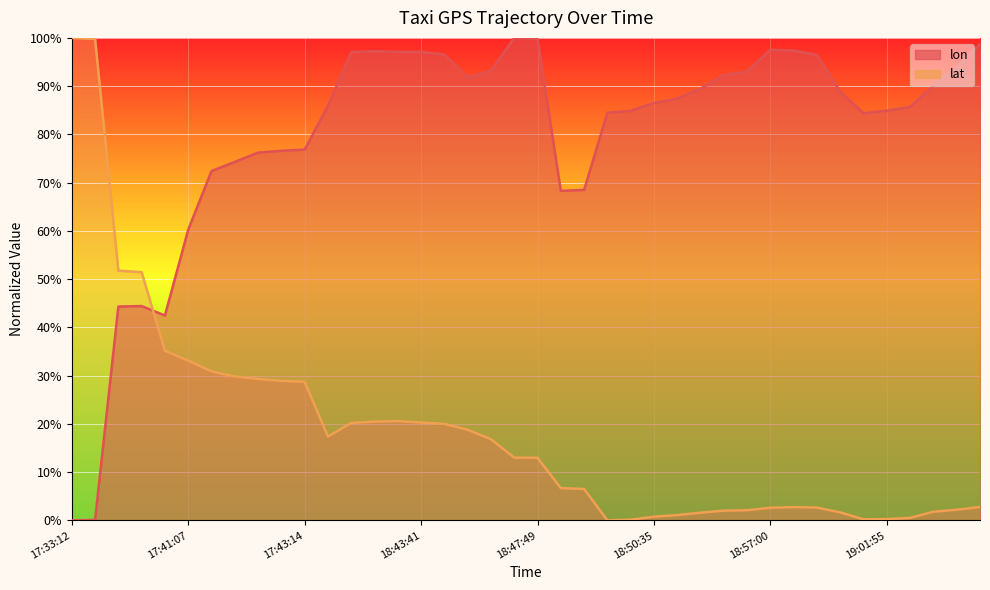

At which category is the sum across all series the highest?

17:45:45